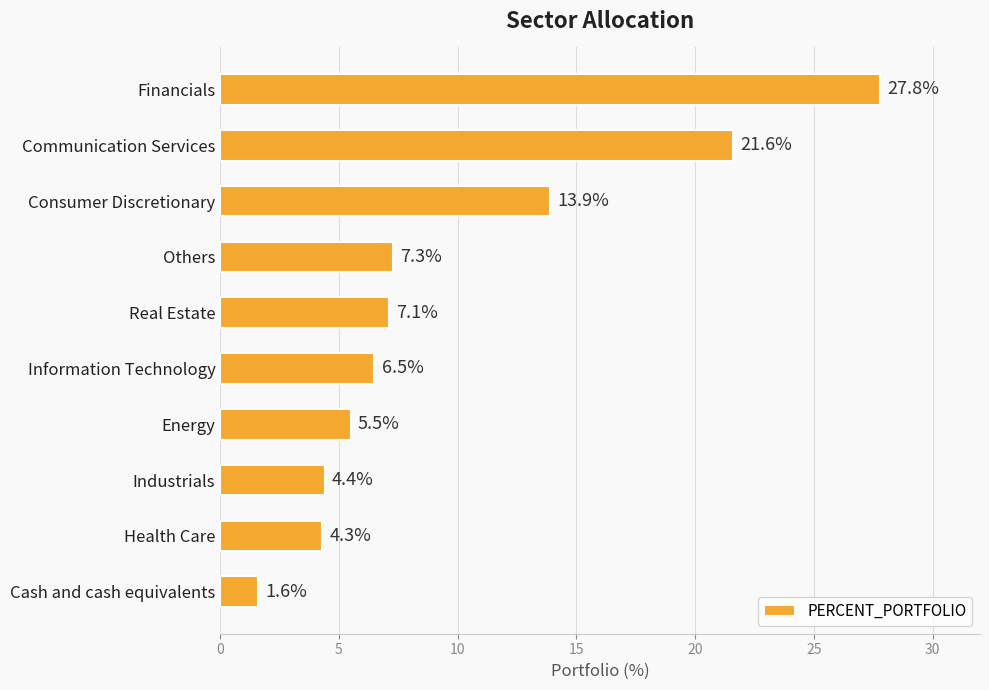

Reading bottom to top, what are all the values shown in this chart?

Cash and cash equivalents=1.6	Health Care=4.3	Industrials=4.4	Energy=5.5	Information Technology=6.5	Real Estate=7.1	Others=7.3	Consumer Discretionary=13.9	Communication Services=21.6	Financials=27.8